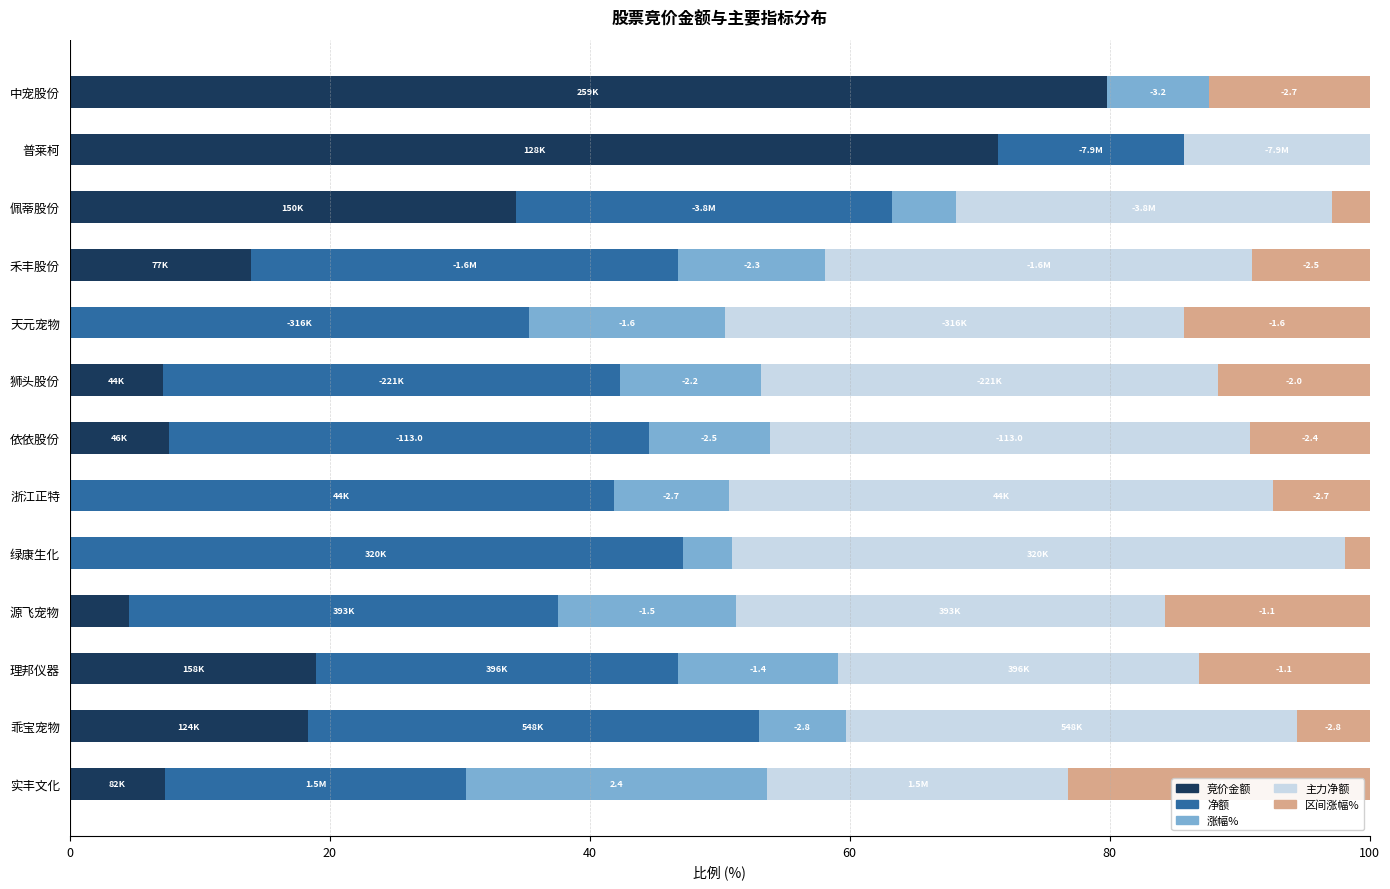

At which label does 竞价金额 reach its peak?

中宠股份